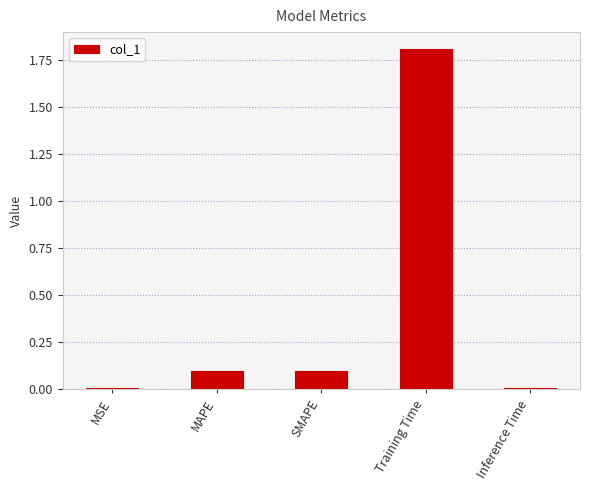

The value at SMAPE is 0.2. True or false?

False